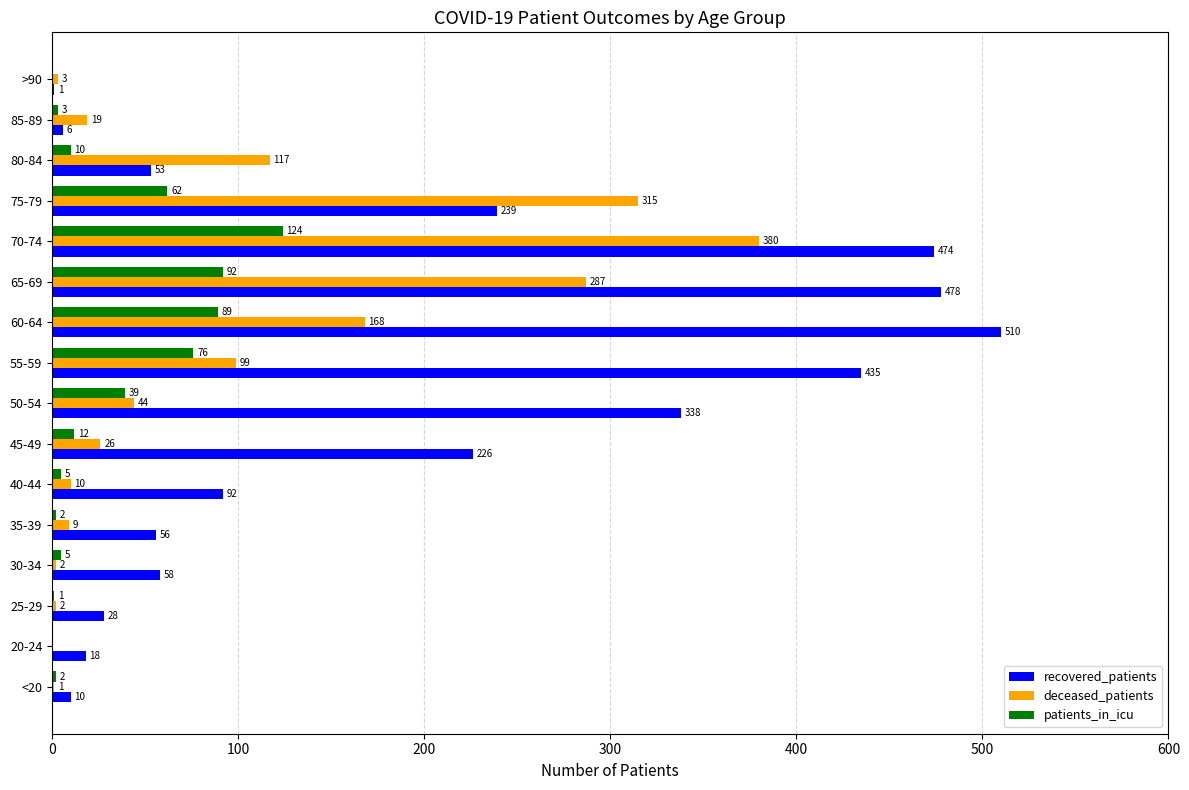

What is the highest value of the deceased_patients series?

380